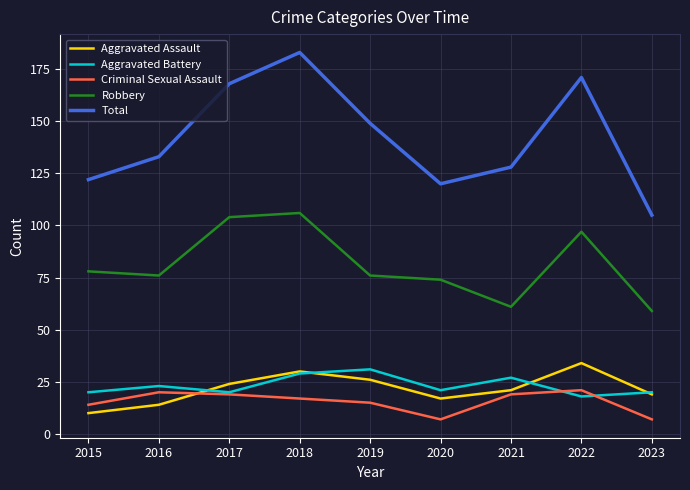

At 2022, list the series in order from smallest to largest.

Aggravated Battery, Criminal Sexual Assault, Aggravated Assault, Robbery, Total